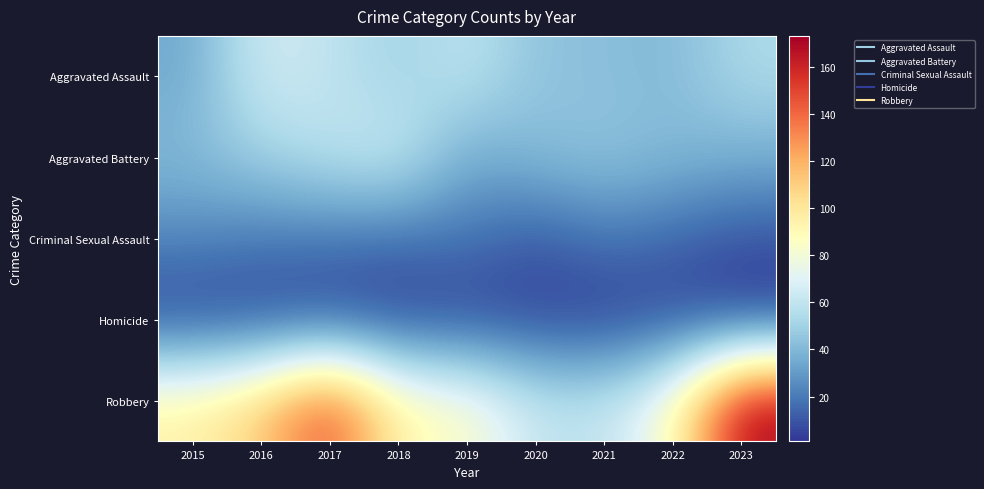

At which category does the chart reach its minimum across all series?

2023